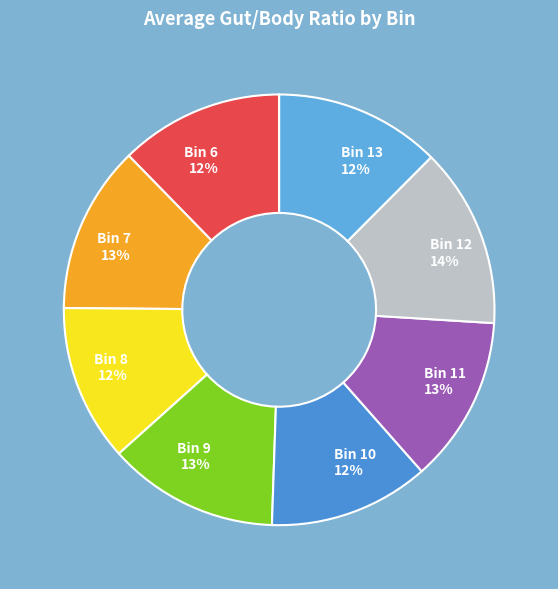

To the nearest percent, what is the combined percentage of Bin 13 and Bin 8?

24%